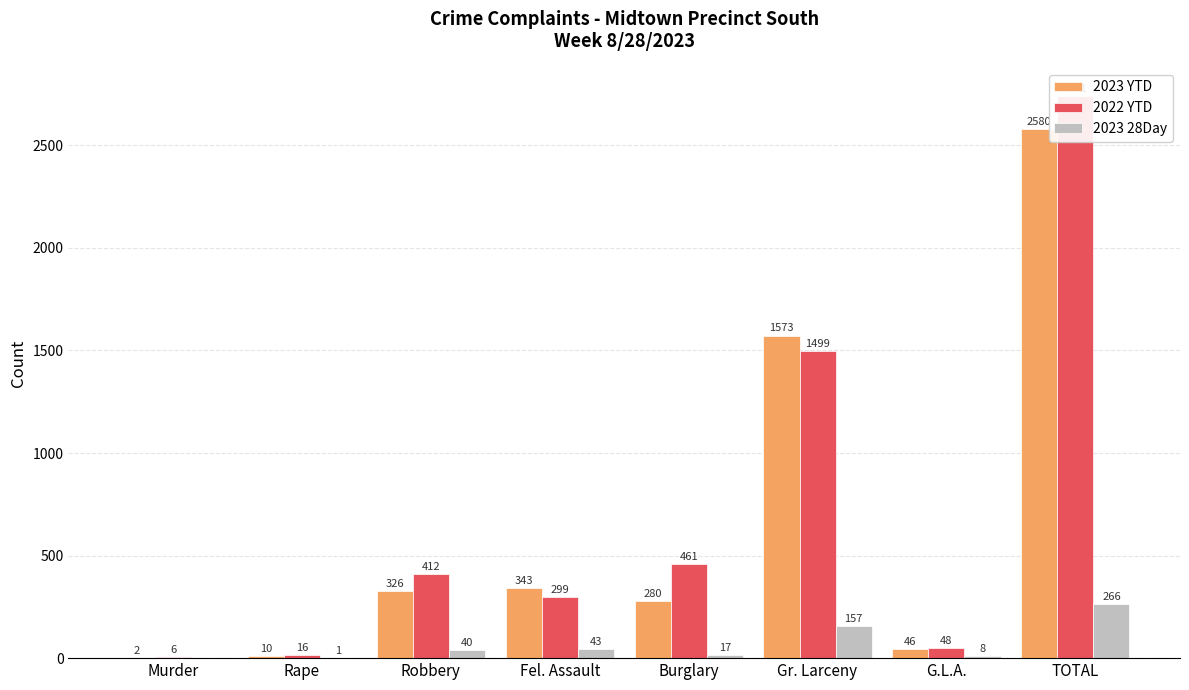

What is the total value across all series at Murder?

8